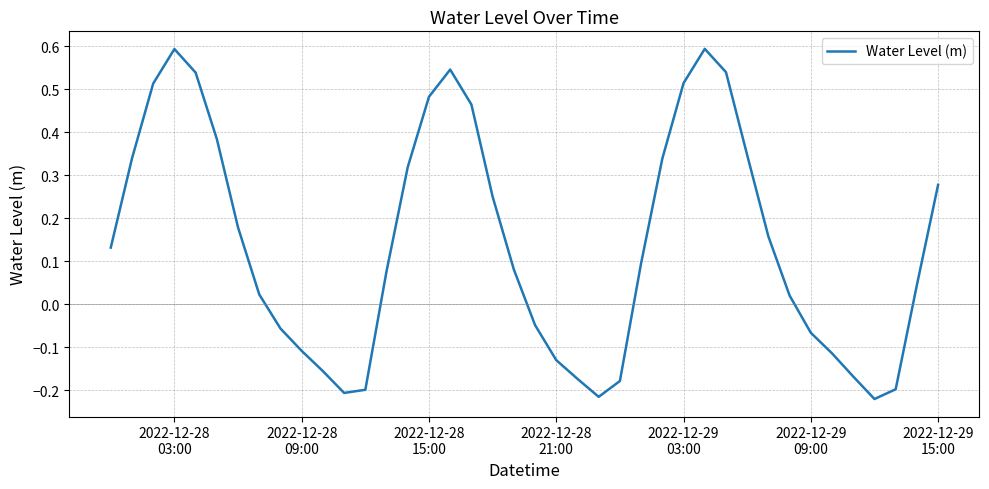

What is the difference between the maximum and minimum values?

0.8